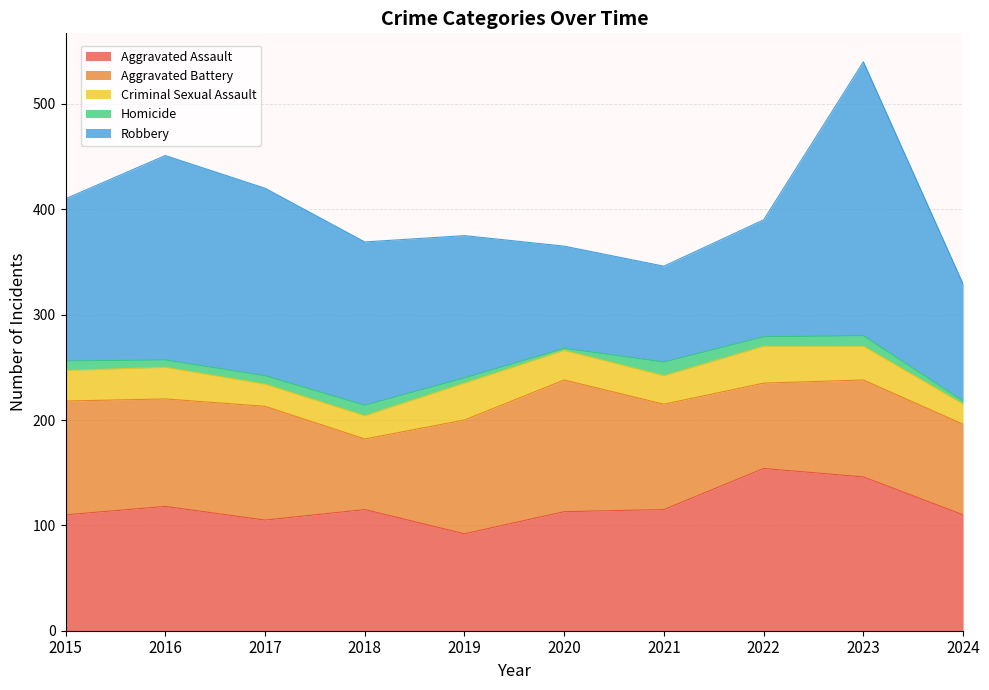

What is the total value across all series at 2017?

420